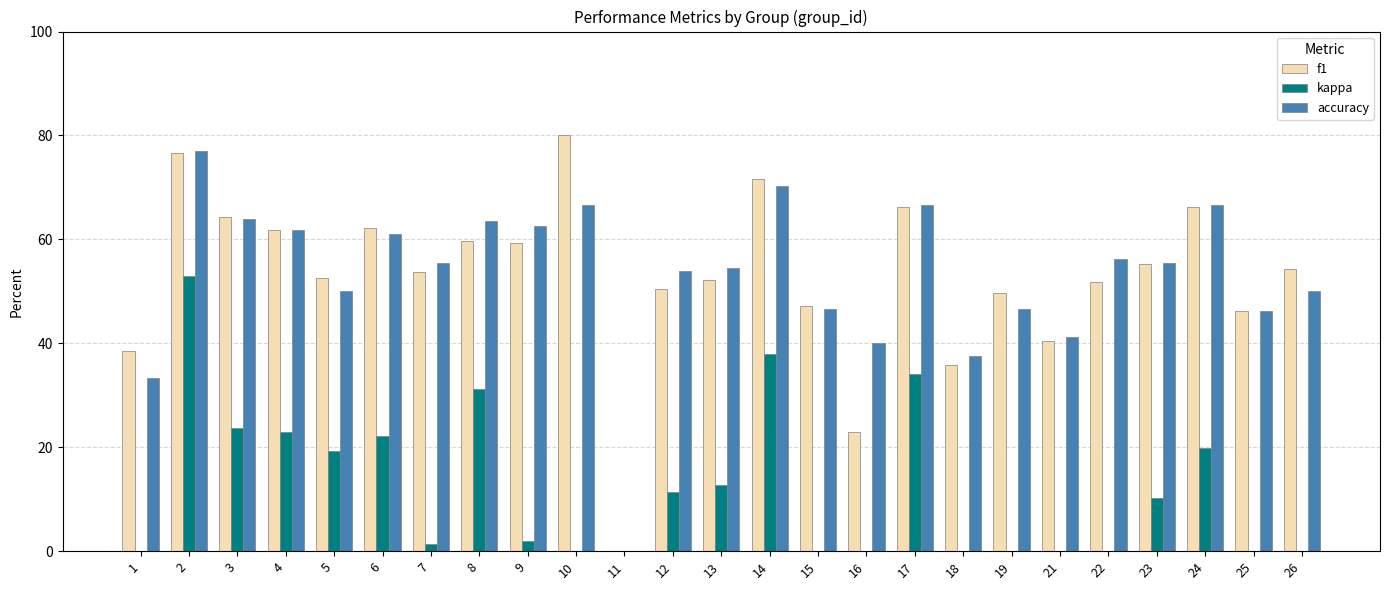

Which category has the highest value across all series?

10